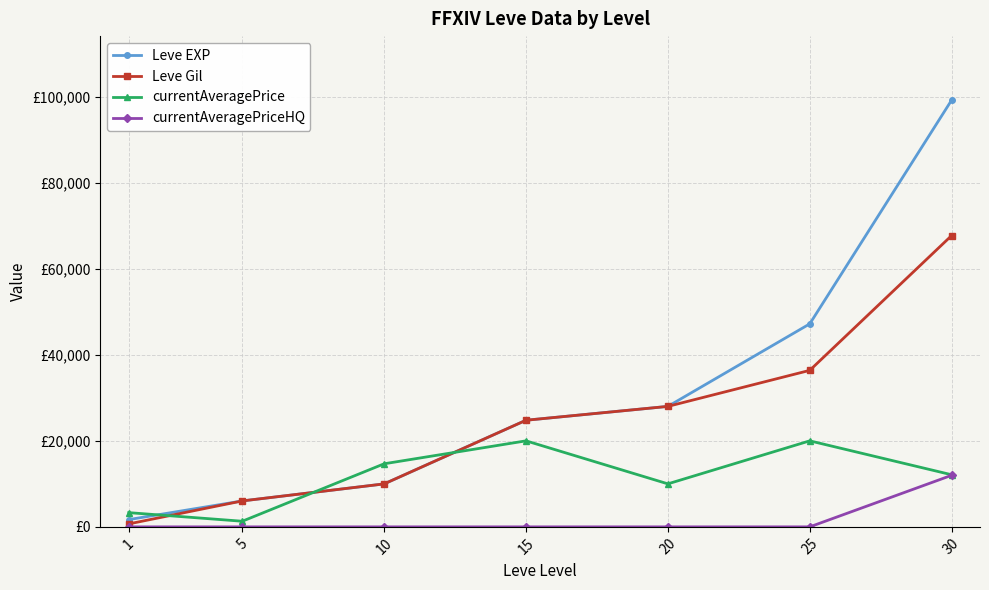

What is the value of the Leve Gil point at the 6th from the left?

36390.0